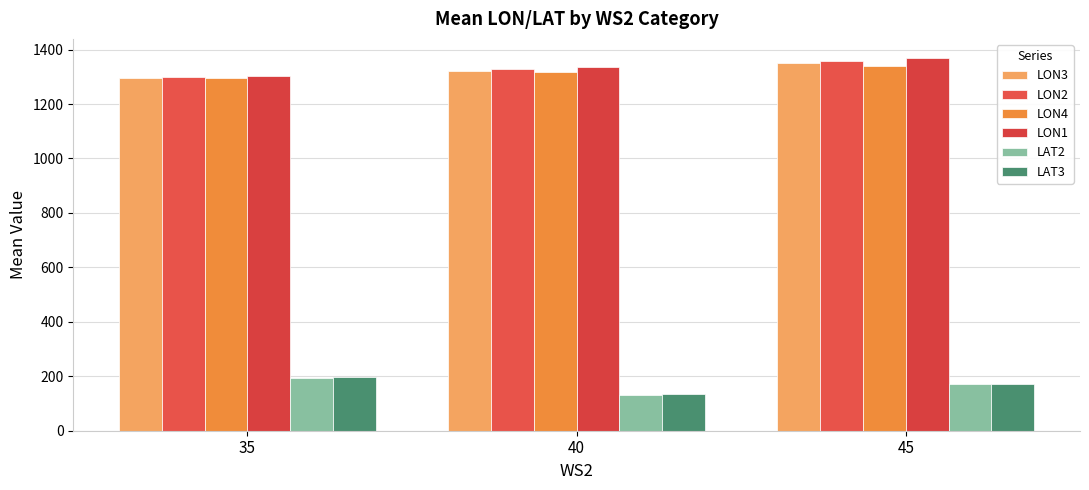

What is the value of the LON1 bar at the 3rd from the left?

1370.7